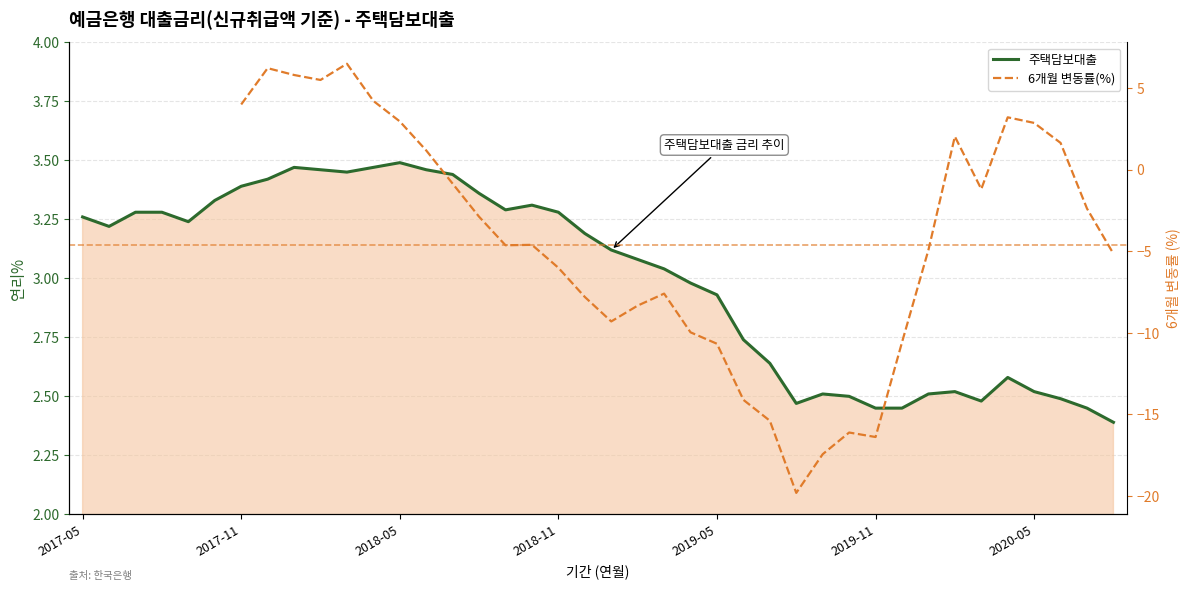

Does the chart have visible grid lines?

Yes